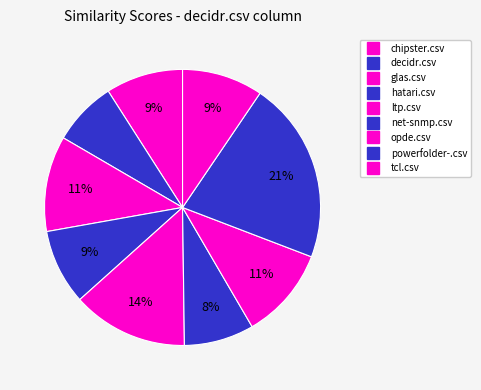

To the nearest percent, what is the difference between the powerfolder-.csv and tcl.csv slice percentages?

12%